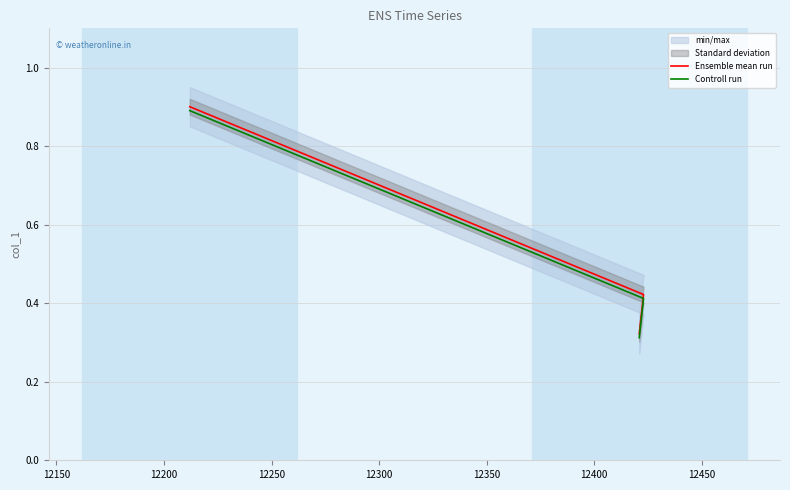

At how many categories does at least one series exceed 0?

3